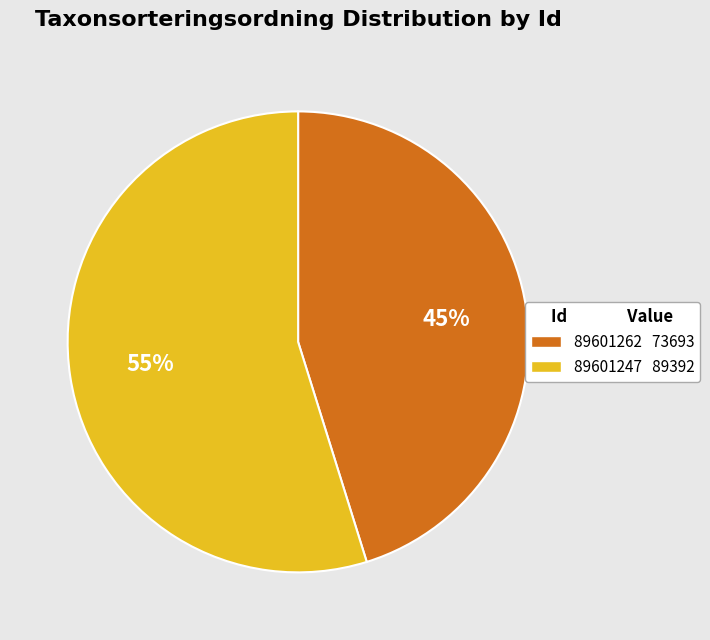

To the nearest percent, what portion does 89601247 represent?

55%